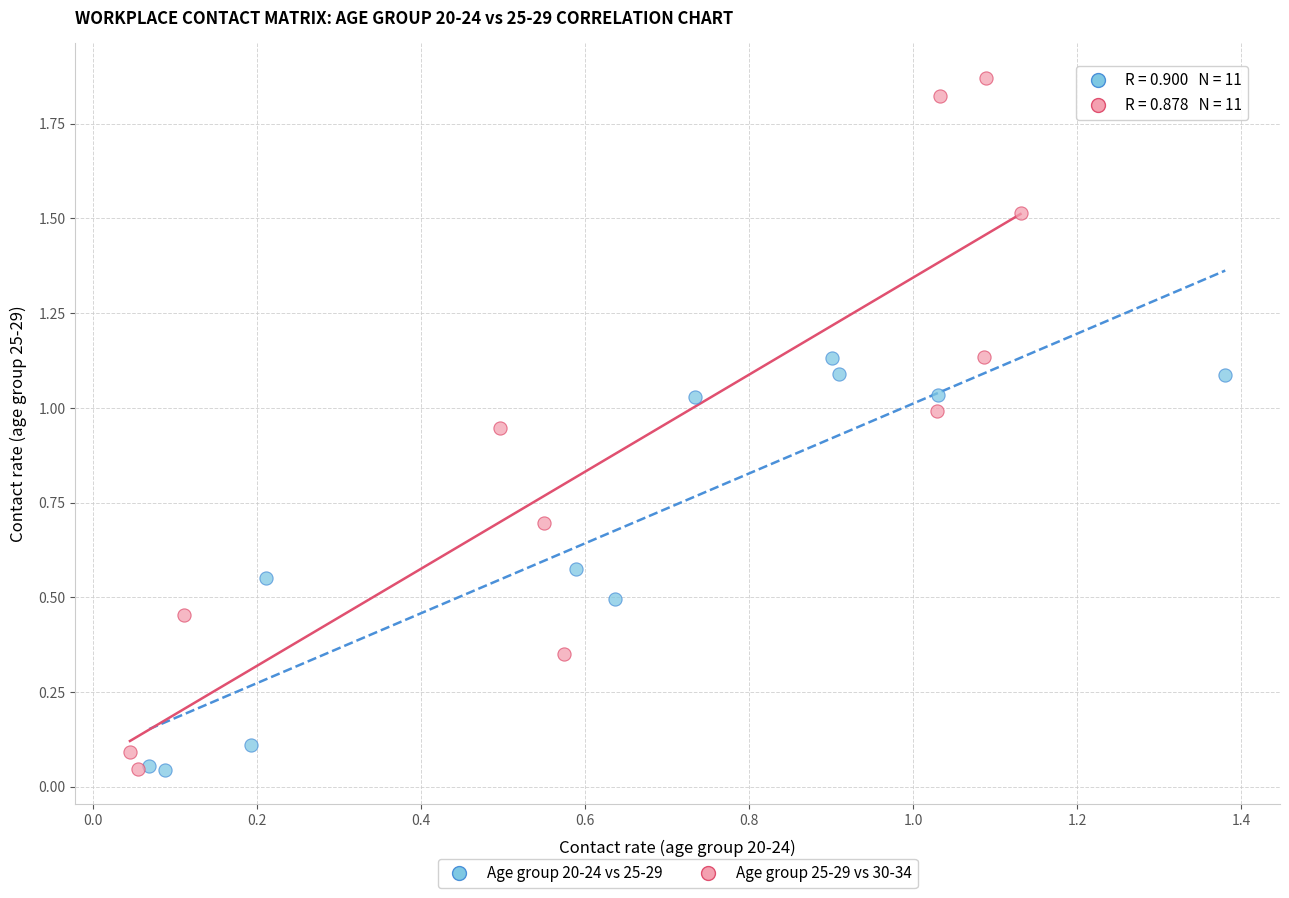

Which series has the largest Y range (max minus min)?

Age group 25-29 vs 30-34